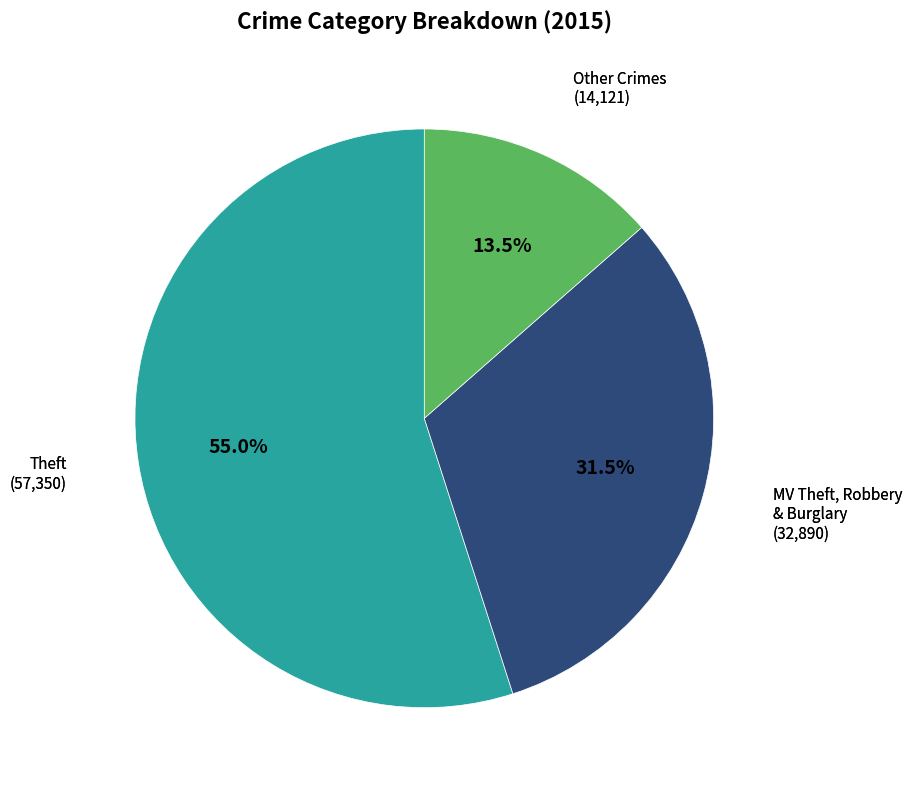

Is there a majority slice in this chart?

Yes